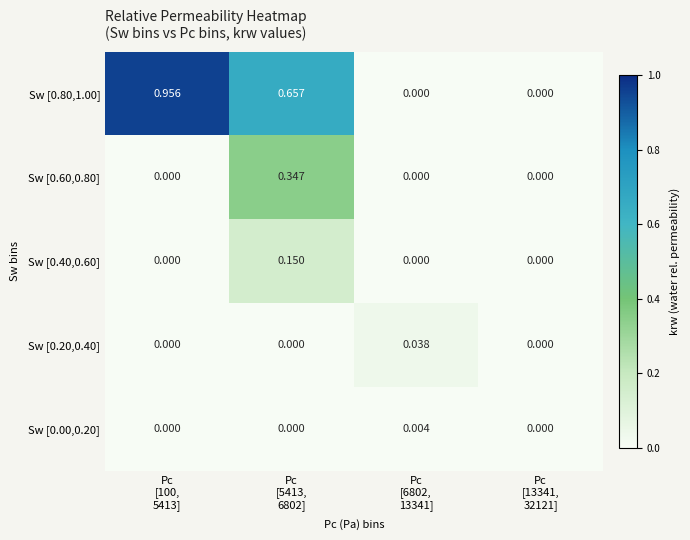

Which series changed the most between Pc
[100,
5413] and Pc
[6802,
13341]?

Sw [0.80,1.00]